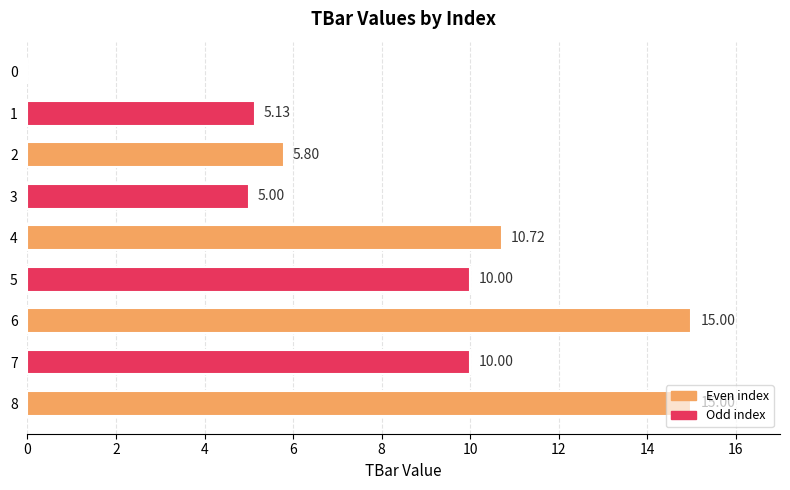

What is the sum of the values at 2 and 5?

15.8